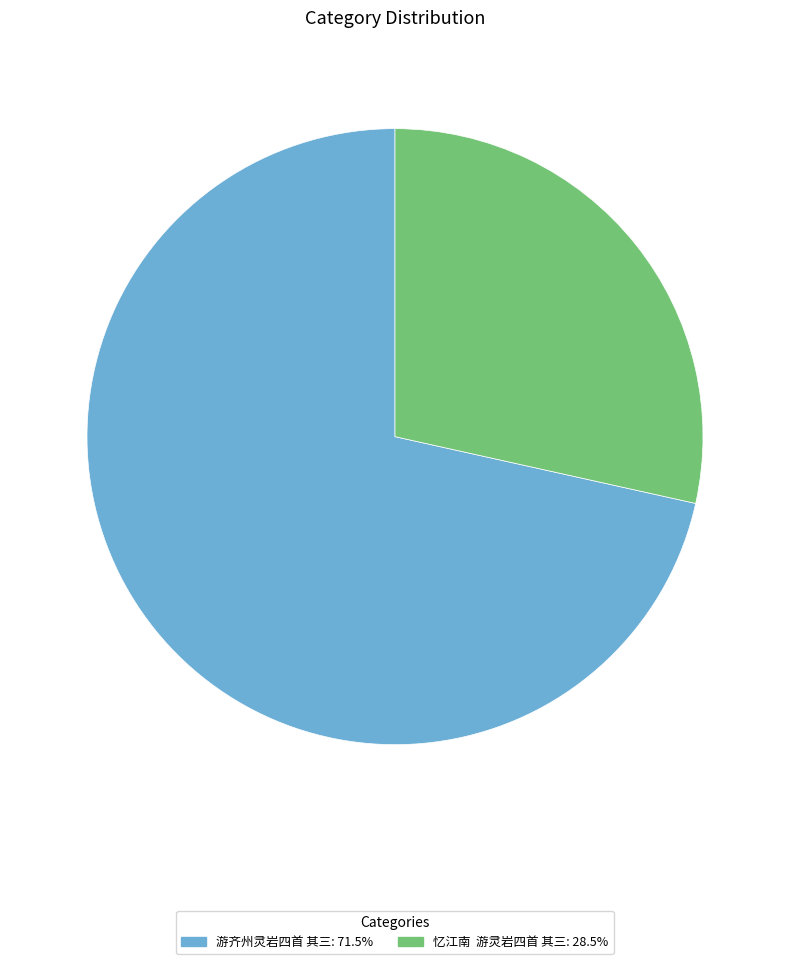

Is it true that 游齐州灵岩四首 其三 is 61% of the pie?

False